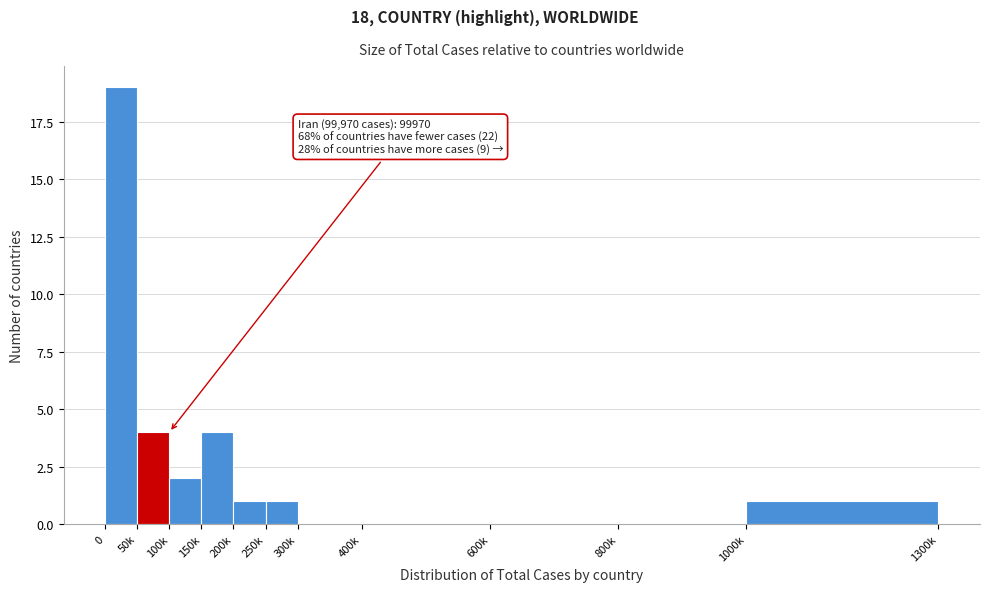

Reading left to right, list all the values displayed in this chart.

0=19	50k=4	100k=2	150k=4	200k=1	250k=1	300k=0	400k=0	600k=0	800k=0	1000k=1